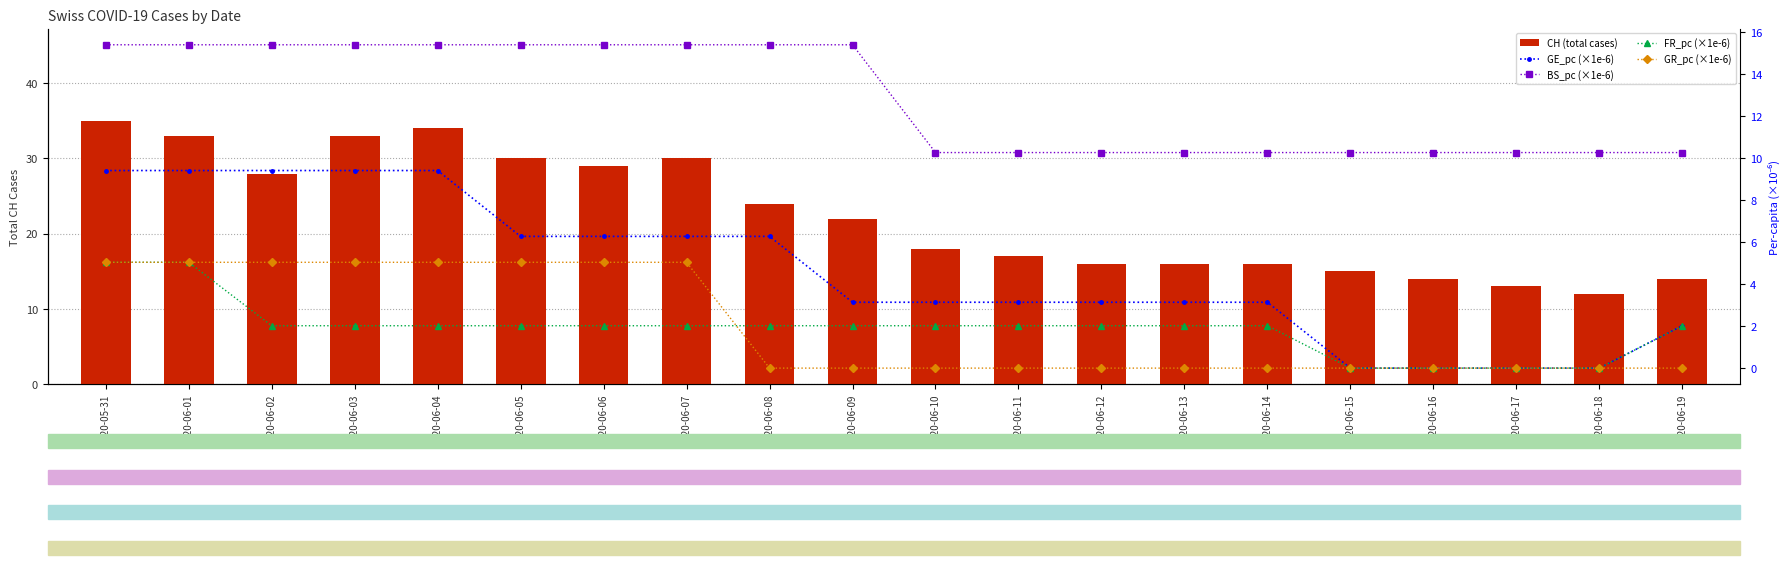

Read the FR_pc (×1e-6) value at 2020-06-05.

2.0